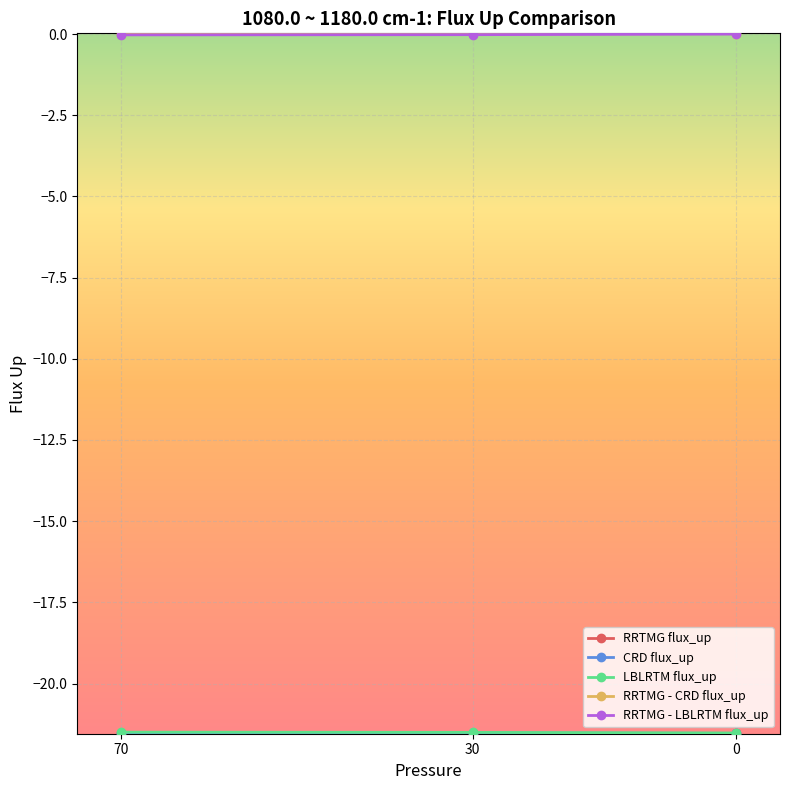

What is the spread (max minus min) of values at 0?

21.5